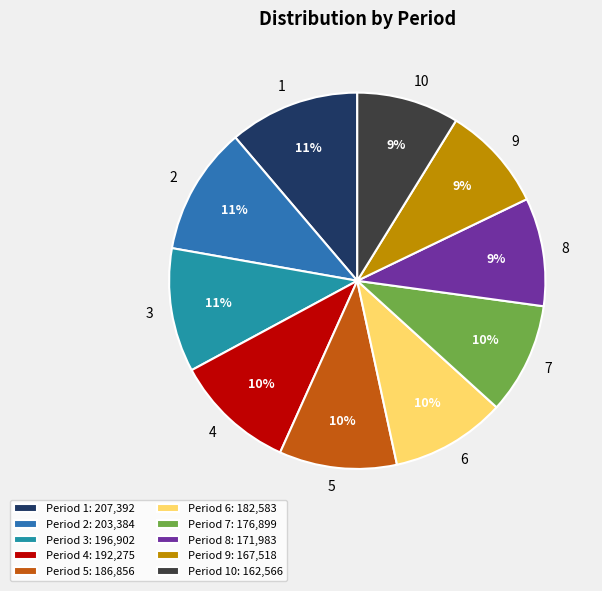

To the nearest percent, what percentage of the pie is 7?

10%